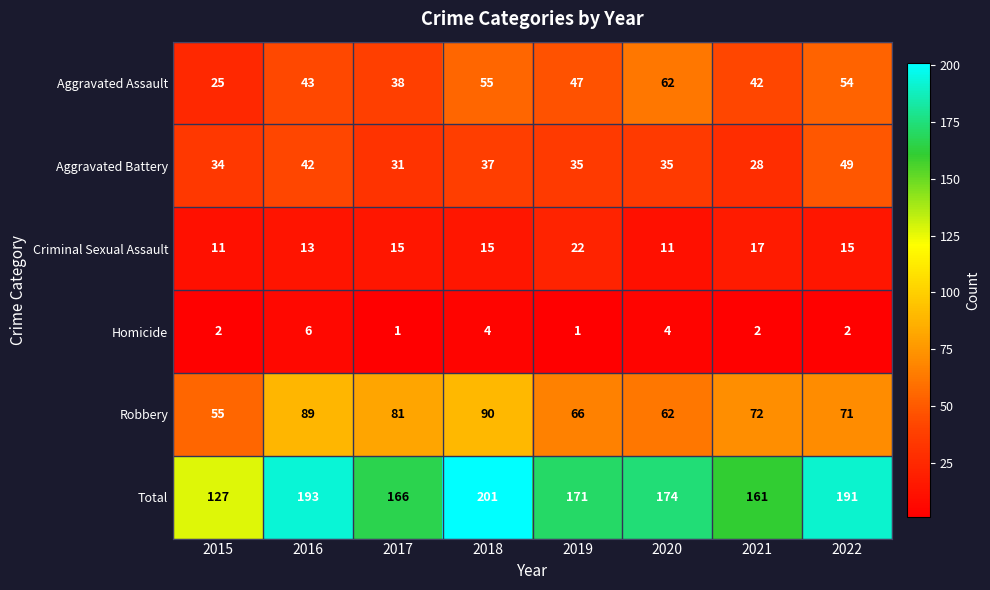

At which label does Aggravated Battery reach its minimum?

2021